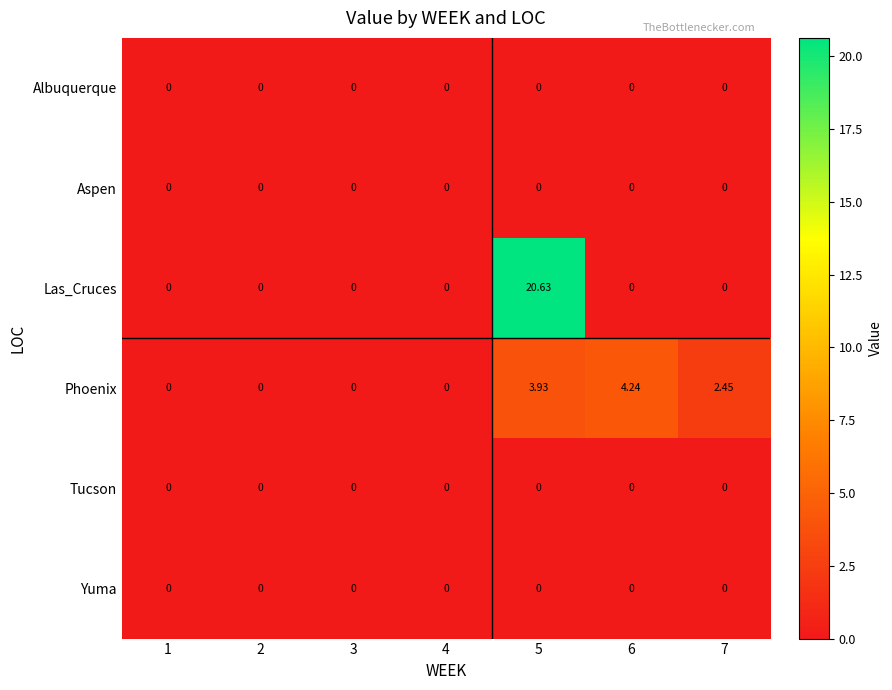

Which series has the largest total across all categories?

Las_Cruces